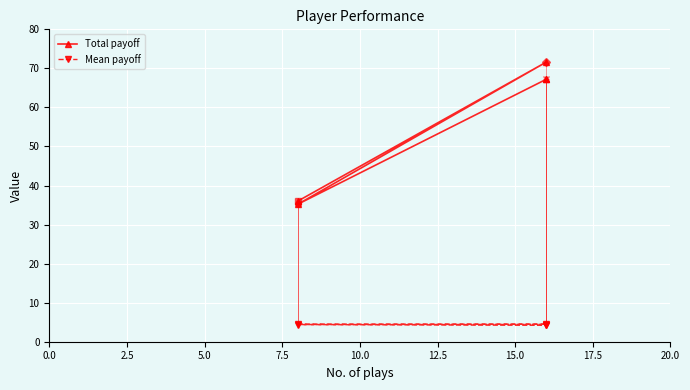

The Total payoff series shows 109.4 at 7.5. True or false?

False